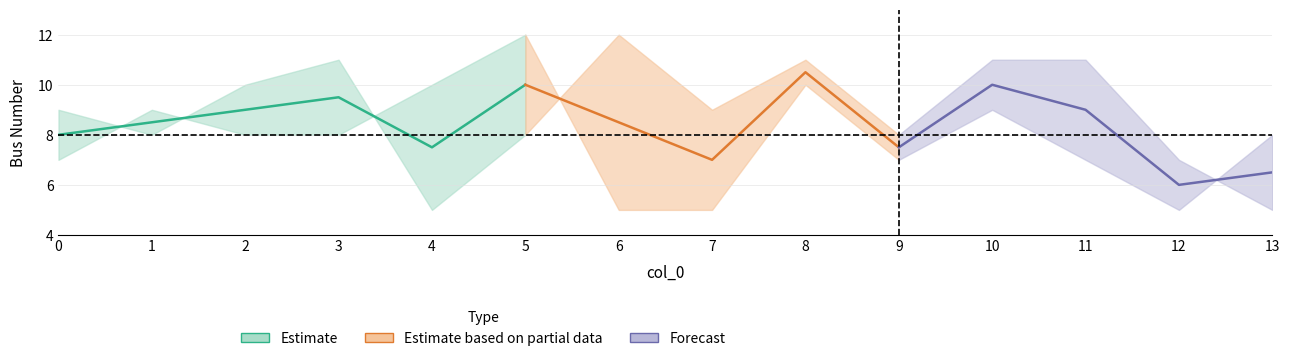

Which label corresponds to the largest value in the chart?

6